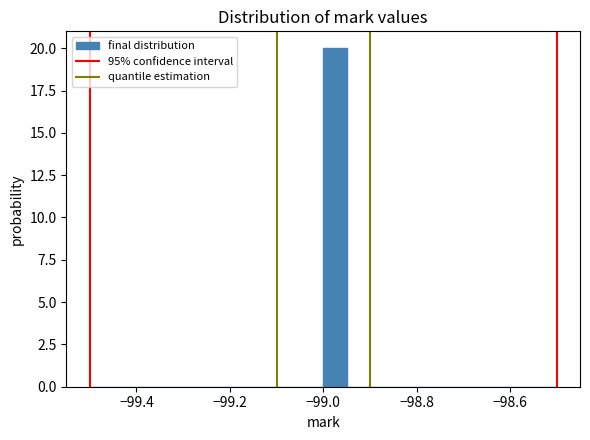

Read against the x-axis, roughly where is the centre of the tallest bar?

-98.98